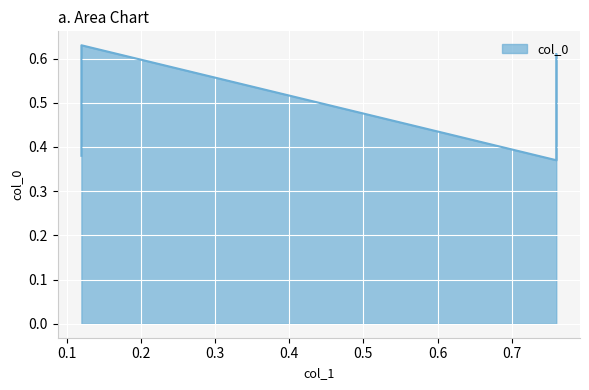

Is it true that the value at 0.12 is 1.1?

False